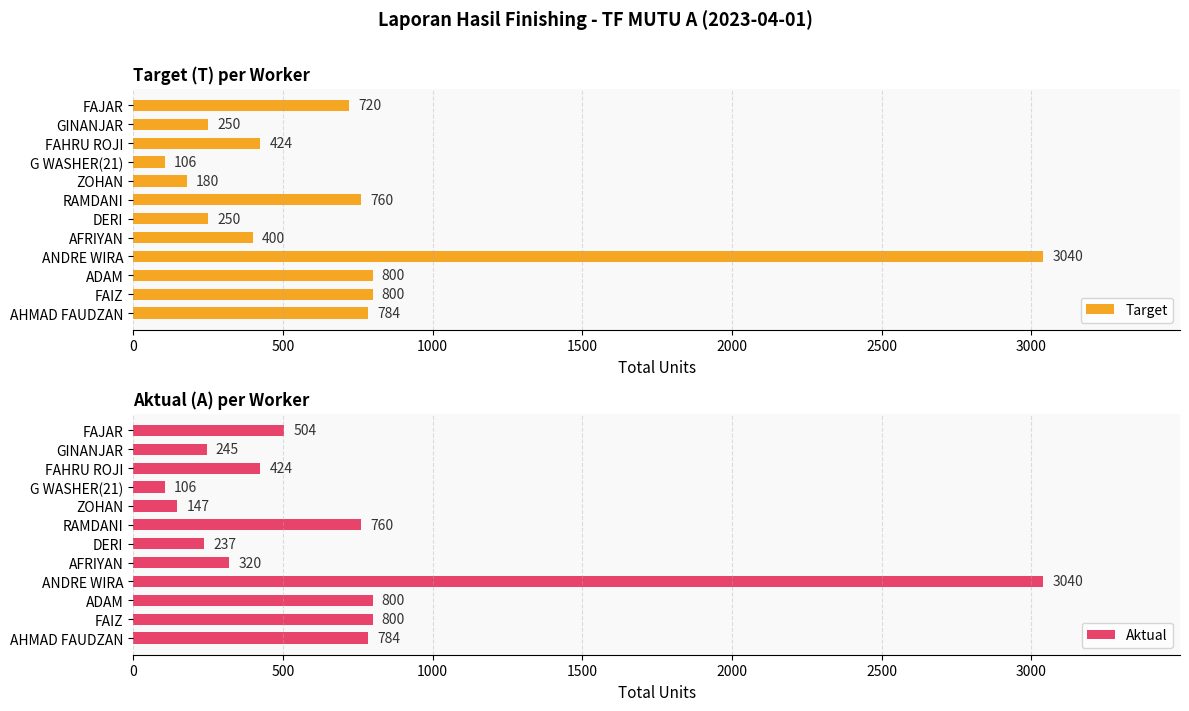

The Aktual series shows 1142 at ANDRE WIRA. True or false?

False